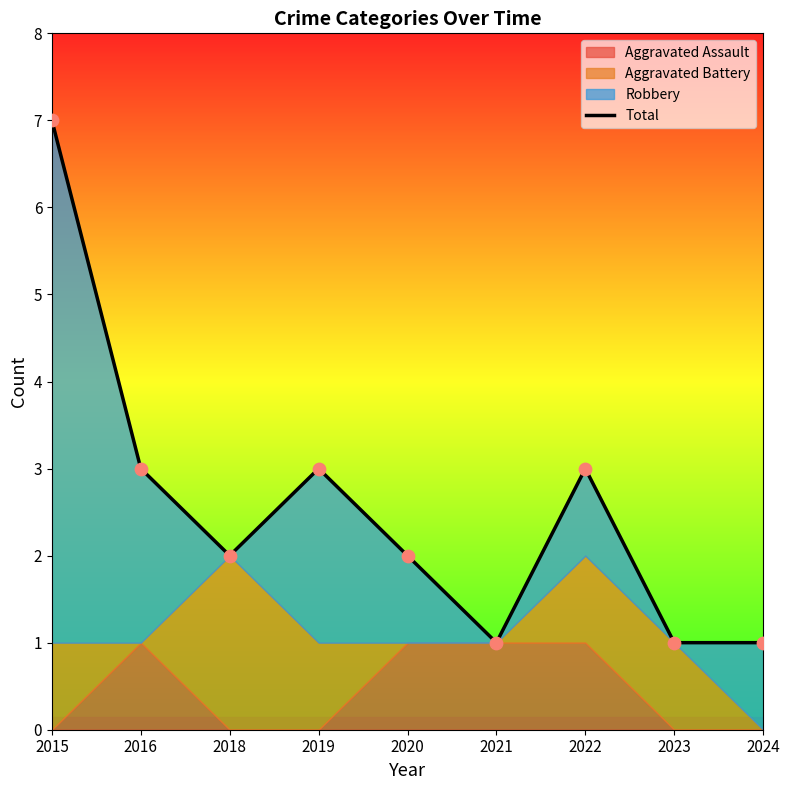

Which has a higher value, 2016 or 2022?

2016